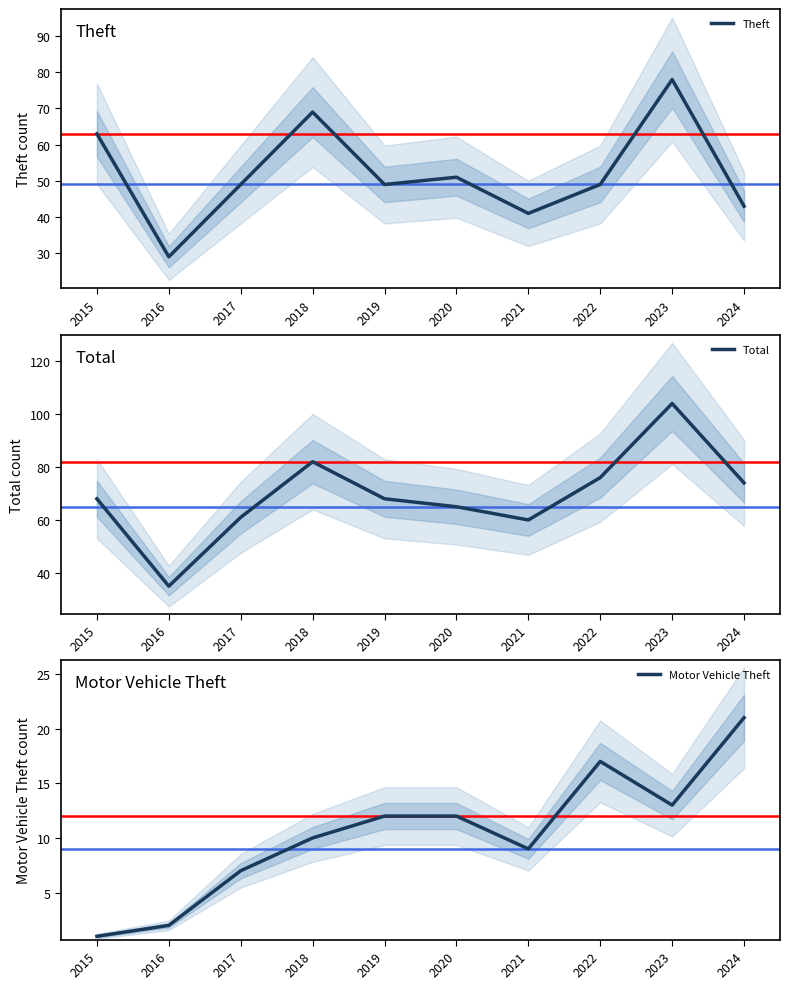

Reading left to right, what are all the values shown in this chart?

Theft: 63	29	49	69	49	51	41	49	78	43
Total: 68	35	61	82	68	65	60	76	104	74
Motor Vehicle Theft: 1	2	7	10	12	12	9	17	13	21